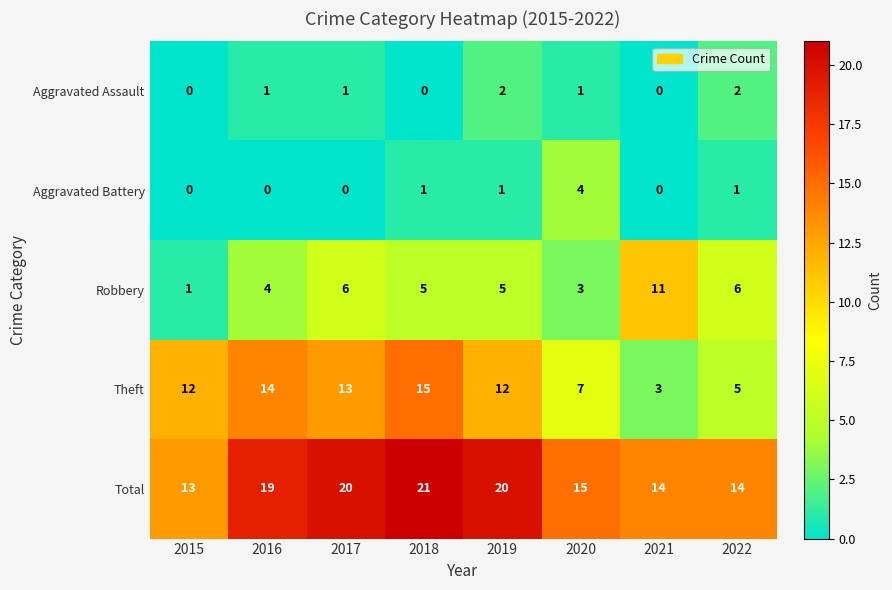

What is the difference between the second highest and minimum values in the Total series?

7